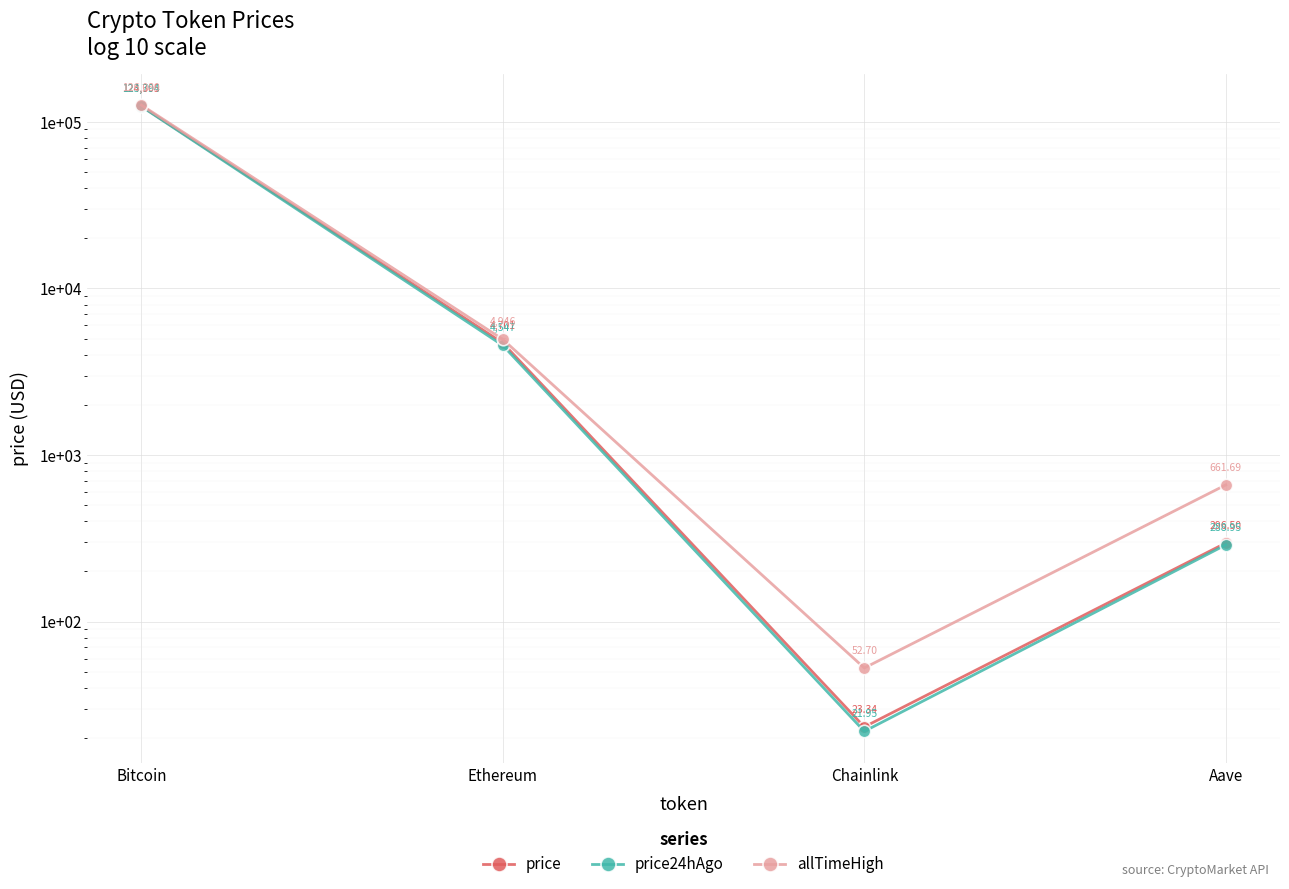

True or false: price24hAgo has a value of 4548.0 at Ethereum.

True